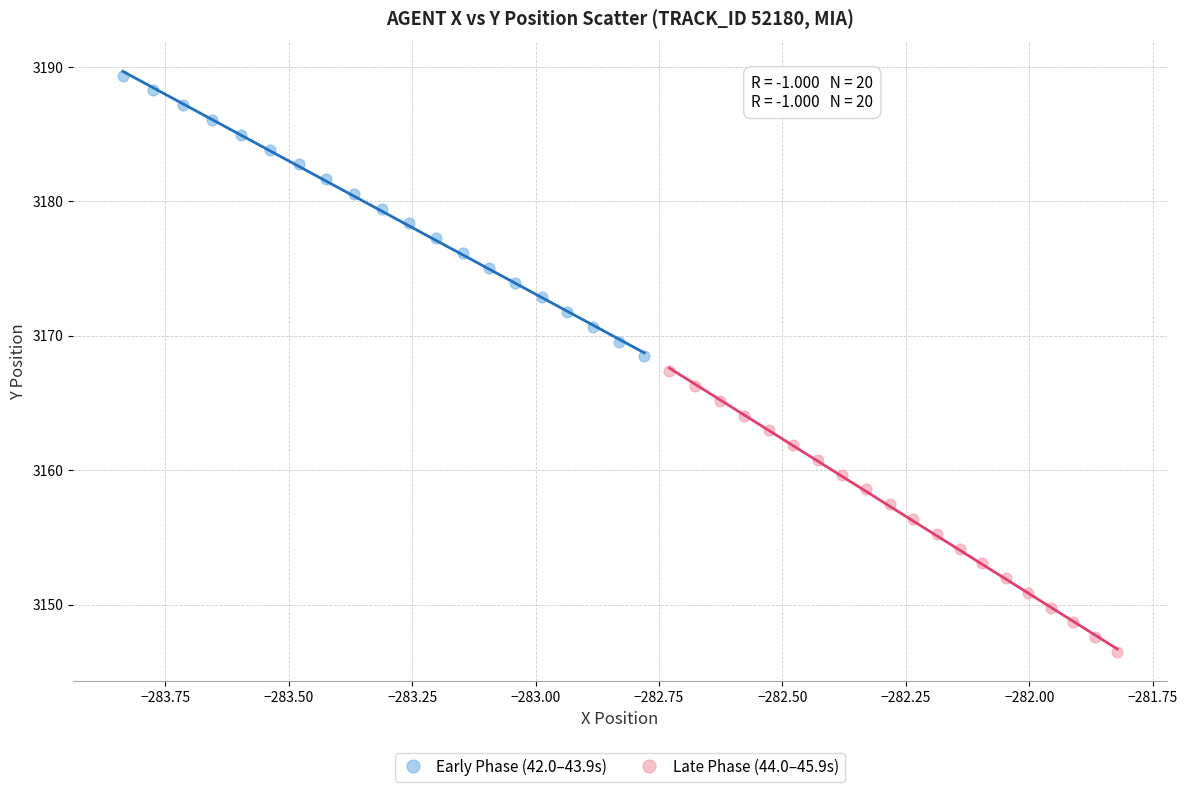

Which series reaches the minimum Y coordinate?

Late Phase (44.0–45.9s)